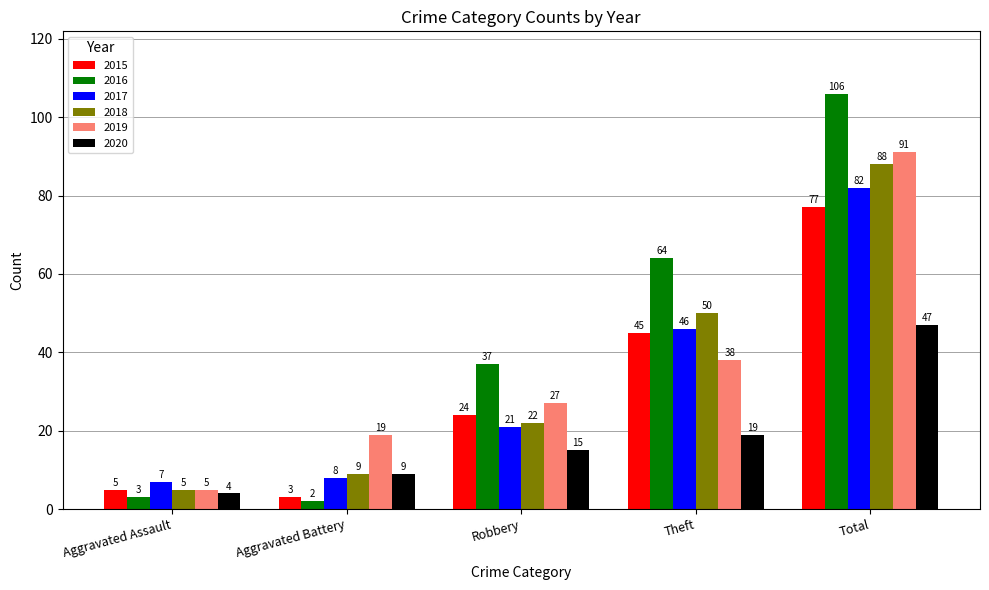

Between Aggravated Assault and Total, which series saw the biggest shift?

2016